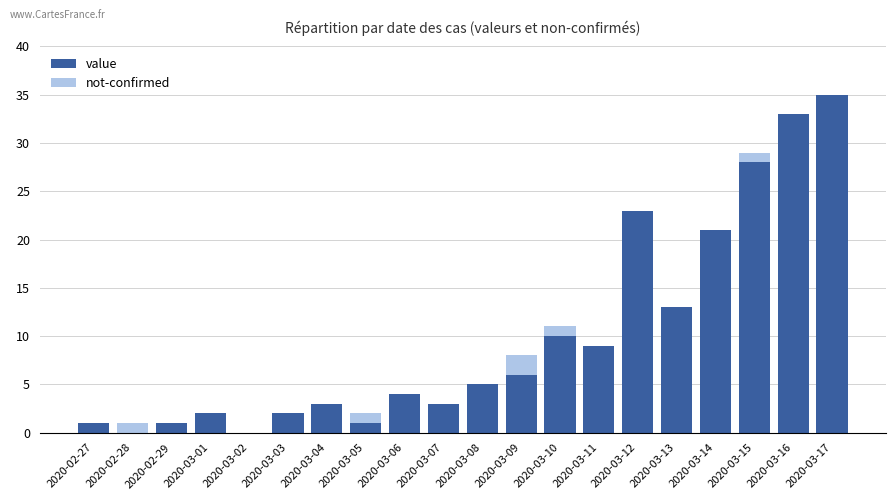

How many distinct data groups are displayed?

2